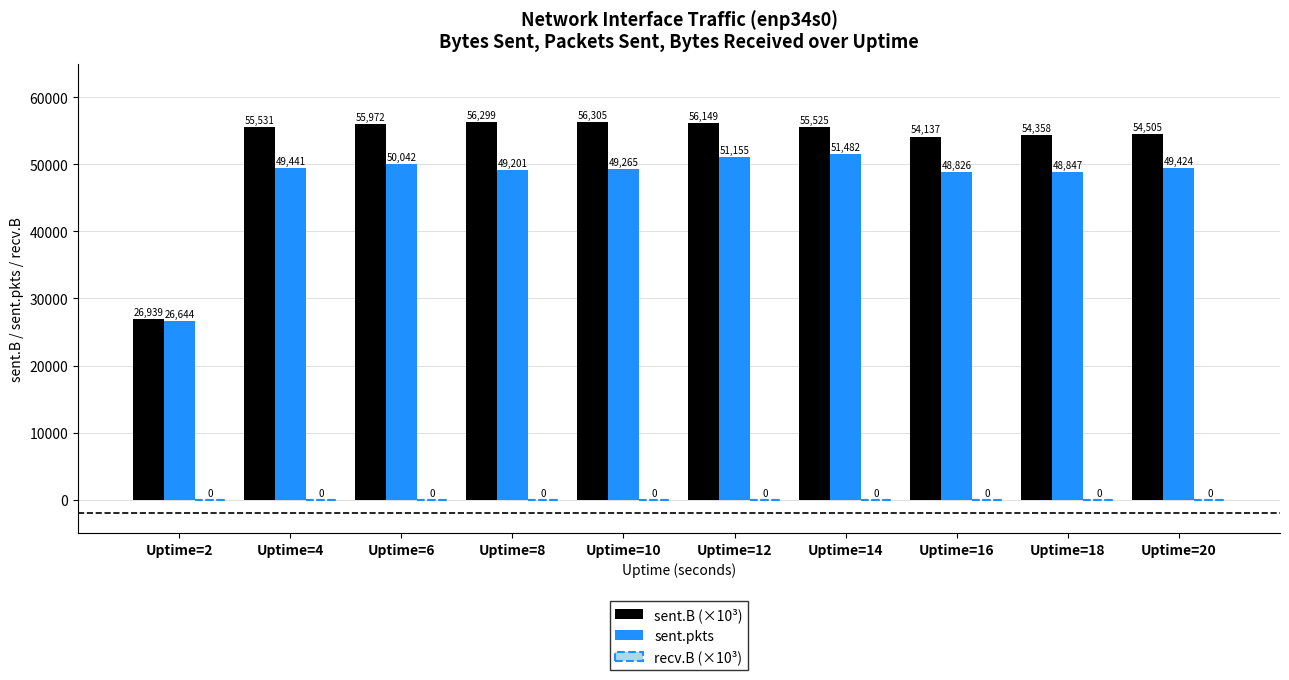

At which label does sent.B (×10³) reach its minimum?

Uptime=2